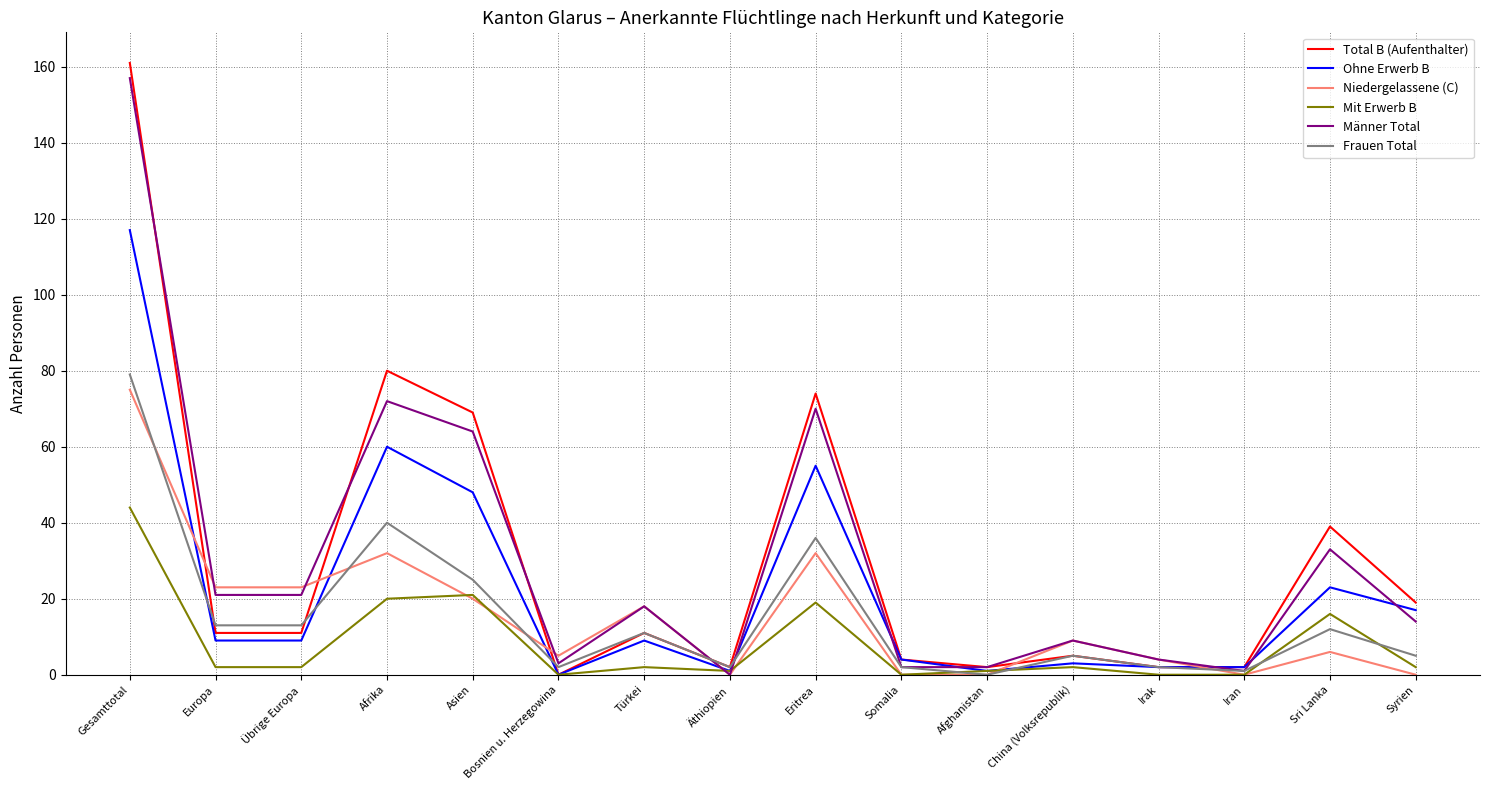

What is the sum of the Total B (Aufenthalter) values at Gesamttotal and Türkei?

172